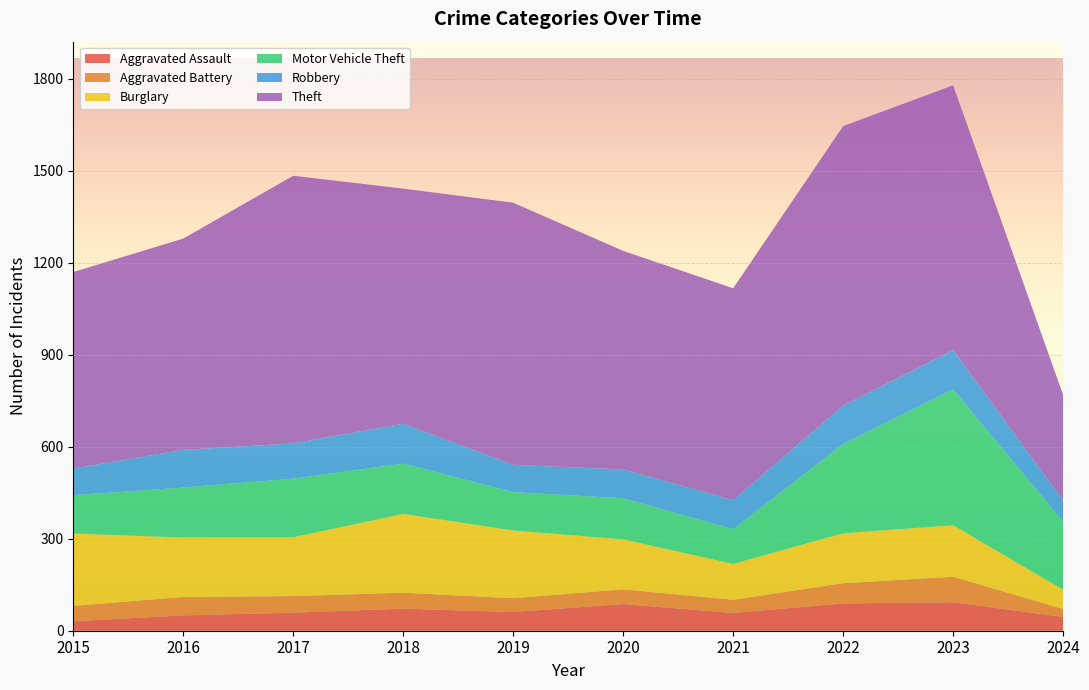

Reading left to right, extract all data points from this chart.

Aggravated Assault: 31	50	59	72	61	87	58	89	93	45
Aggravated Battery: 50	60	54	52	45	48	43	66	83	26
Burglary: 236	194	192	257	221	163	117	163	168	63
Motor Vehicle Theft: 125	163	191	164	125	134	113	291	443	222
Robbery: 87	123	115	130	89	94	95	125	128	69
Theft: 641	689	873	767	855	713	691	912	864	344